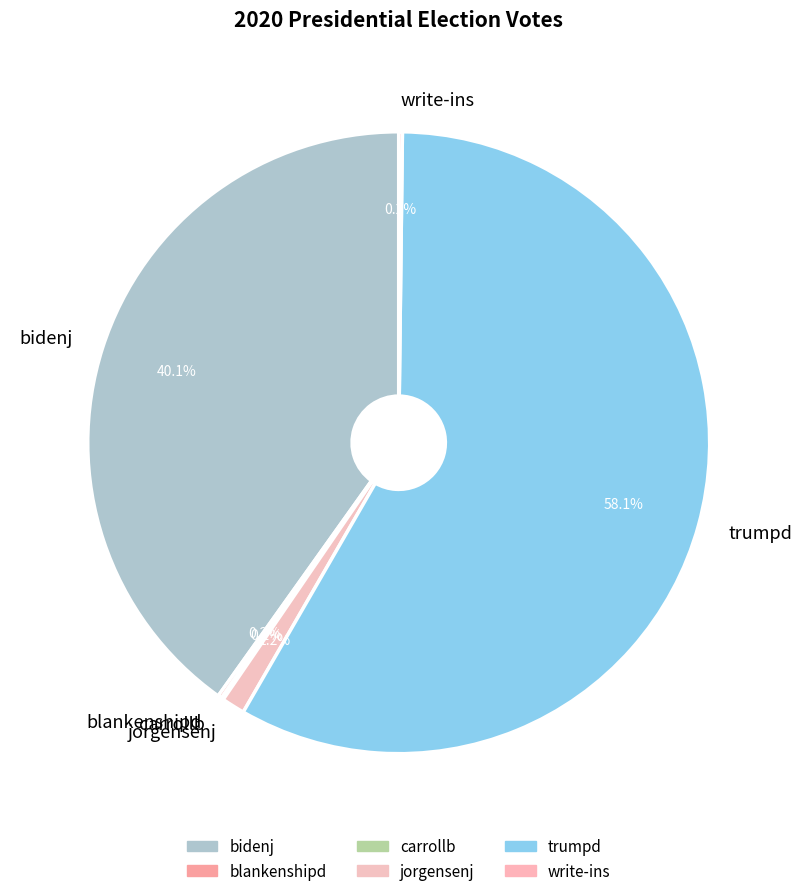

Which category has the biggest portion of the pie?

trumpd